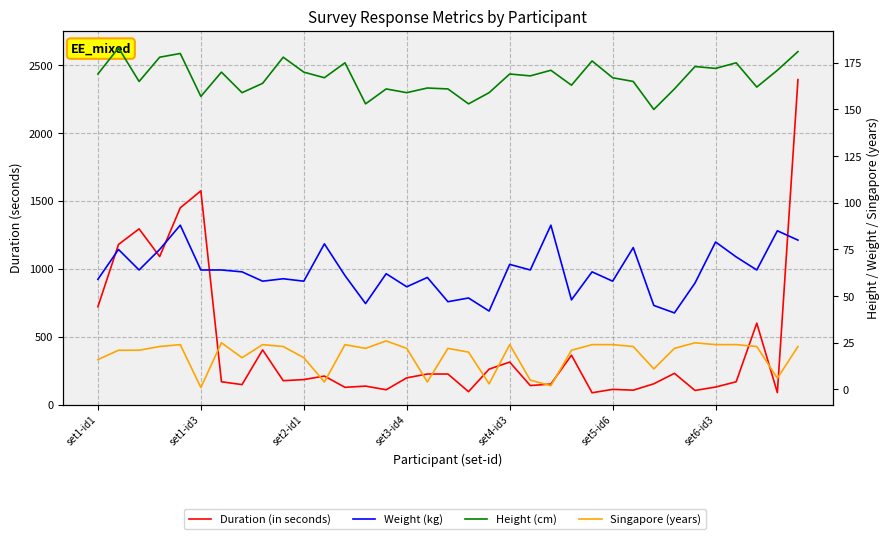

What is the sum of all Duration (in seconds) values?

15115.0